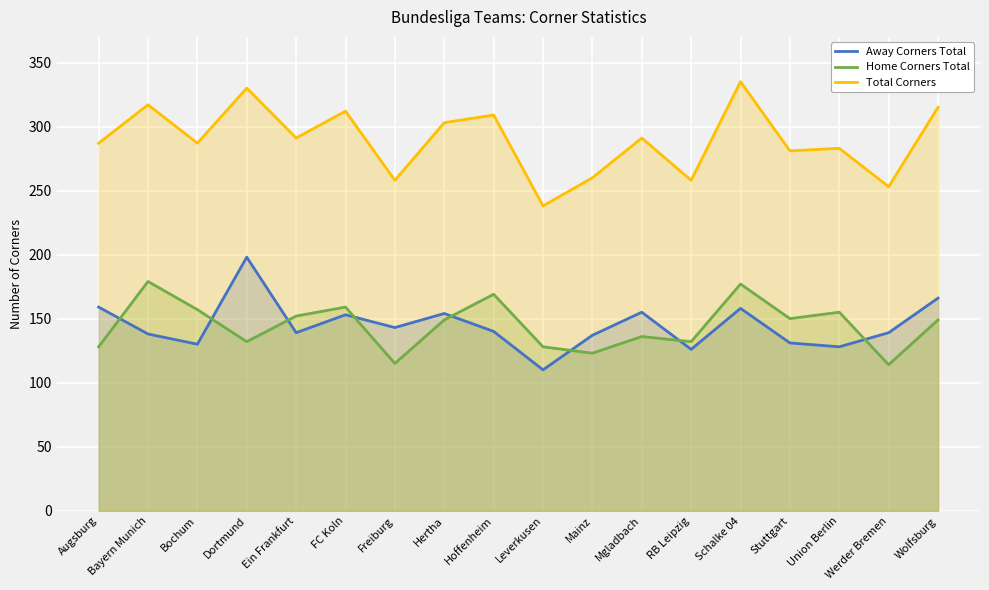

In Away Corners Total, how many points are lower than both neighbors (excluding endpoints)?

6